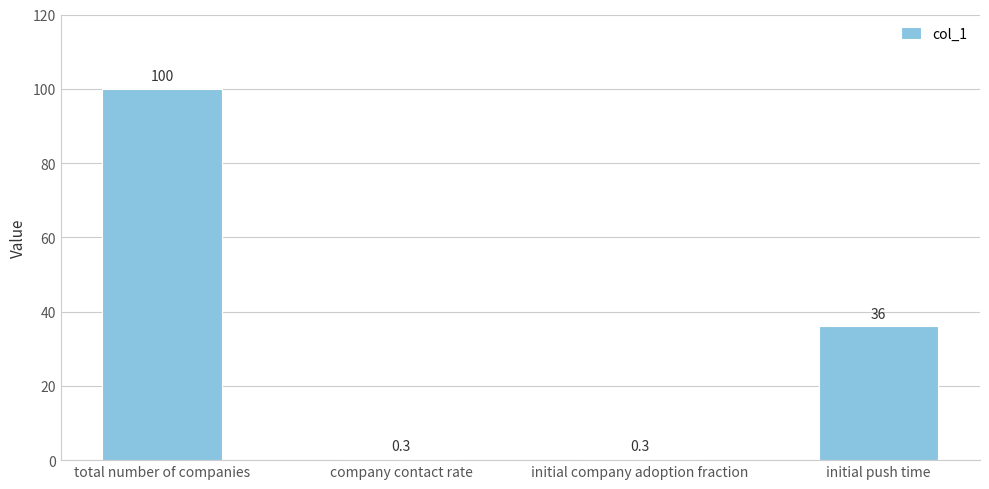

Reading left to right, transcribe all the data shown in this chart.

100.0	0.3	0.3	36.0